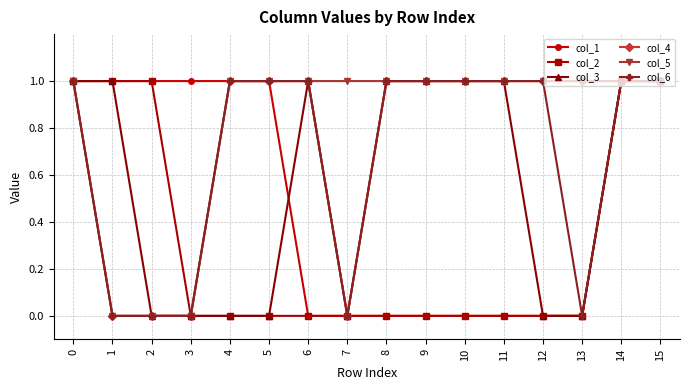

Reading left to right, extract all data points from this chart.

col_1: 1	1	1	1	1	1	0	0	0	0	0	0	0	0	1	1
col_2: 1	1	1	0	0	0	0	0	0	0	0	0	0	0	1	1
col_3: 1	1	0	0	0	0	1	0	1	1	1	1	0	0	1	1
col_4: 1	0	0	0	1	1	1	0	1	1	1	1	1	1	1	1
col_5: 1	0	0	0	1	1	1	1	1	1	1	1	1	1	1	1
col_6: 1	0	0	0	1	1	1	0	1	1	1	1	1	0	1	1